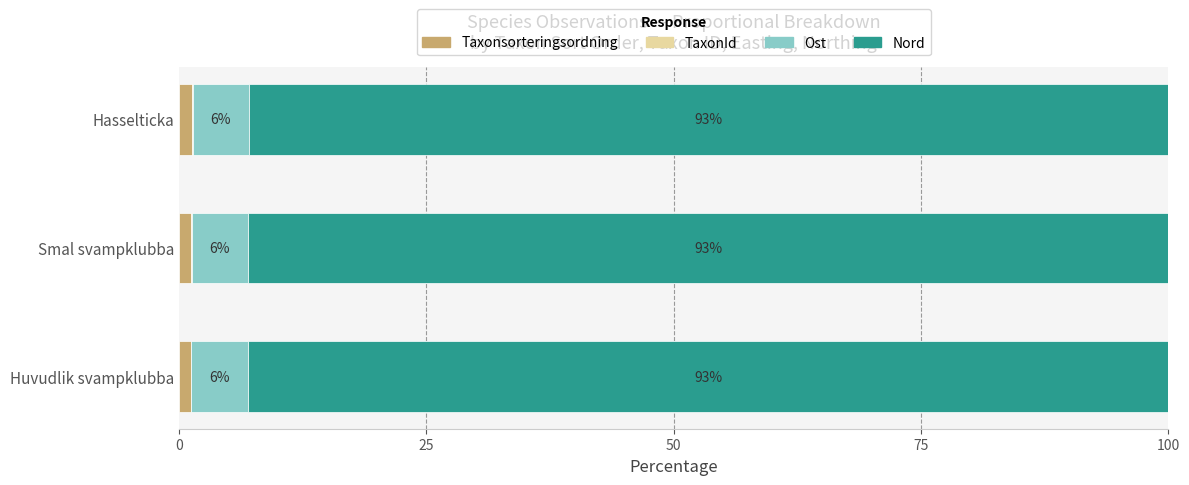

What is the total value across all series at Hasselticka?

100.0